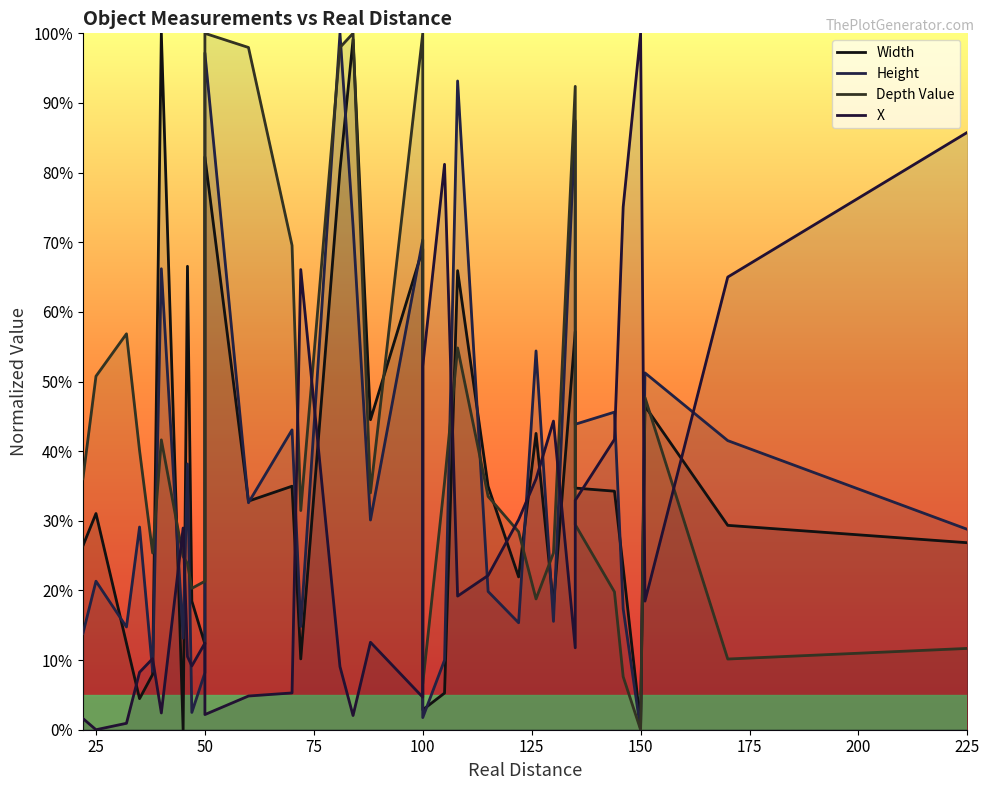

Reading left to right, what are all the values shown in this chart?

Width: 0.3	0.3	0.1	0.0	0.1	1.0	0.0	0.7	0.2	0.1	0.8	0.3	0.3	0.1	0.8	1.0	0.4	0.7	0.0	0.1	0.7	0.3	0.2	0.4	0.2	0.6	0.3	0.3	0.2	0.0	0.5	0.3	0.3
Height: 0.1	0.2	0.1	0.3	0.1	0.7	0.1	0.4	0.0	0.1	1.0	0.3	0.4	0.1	1.0	0.7	0.3	0.7	0.0	0.1	0.9	0.2	0.2	0.5	0.2	0.9	0.4	0.5	0.2	0.0	0.5	0.4	0.3
Depth Value: 0.4	0.5	0.6	0.4	0.3	0.4	0.2	0.2	0.2	0.2	1.0	1.0	0.7	0.3	1.0	1.0	0.3	1.0	0.1	0.4	0.5	0.3	0.3	0.2	0.3	0.9	0.3	0.2	0.1	0.0	0.5	0.1	0.1
X: 0.0	0.0	0.0	0.1	0.1	0.0	0.3	0.1	0.1	0.1	0.0	0.0	0.1	0.7	0.1	0.0	0.1	0.0	0.5	0.8	0.2	0.2	0.3	0.4	0.4	0.1	0.3	0.4	0.8	1.0	0.2	0.6	0.9